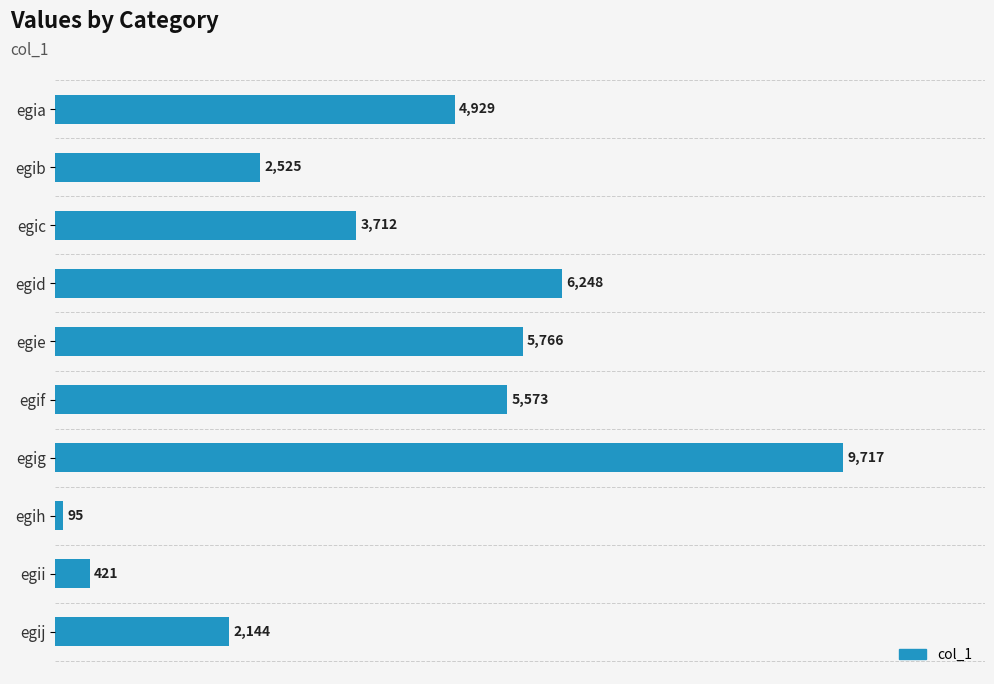

Where is the data nearest to the value 4906?

egia